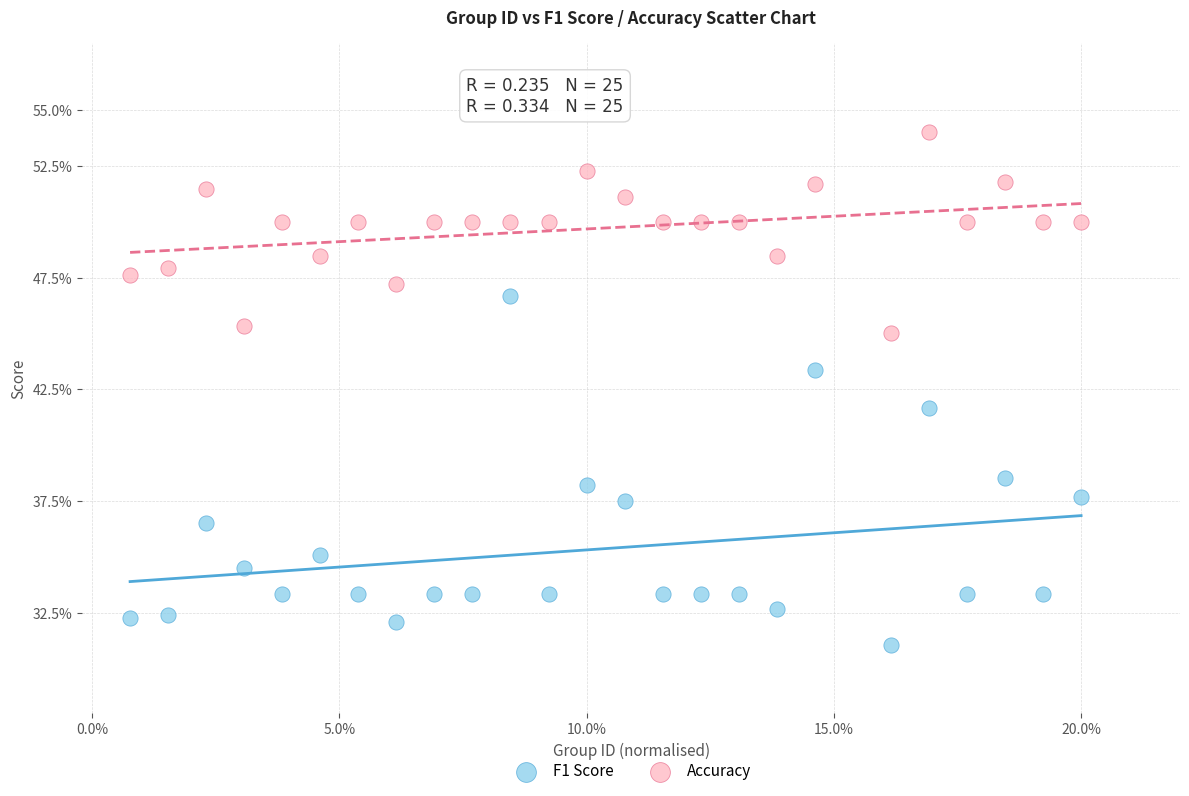

Which series reaches the minimum Y coordinate?

F1 Score